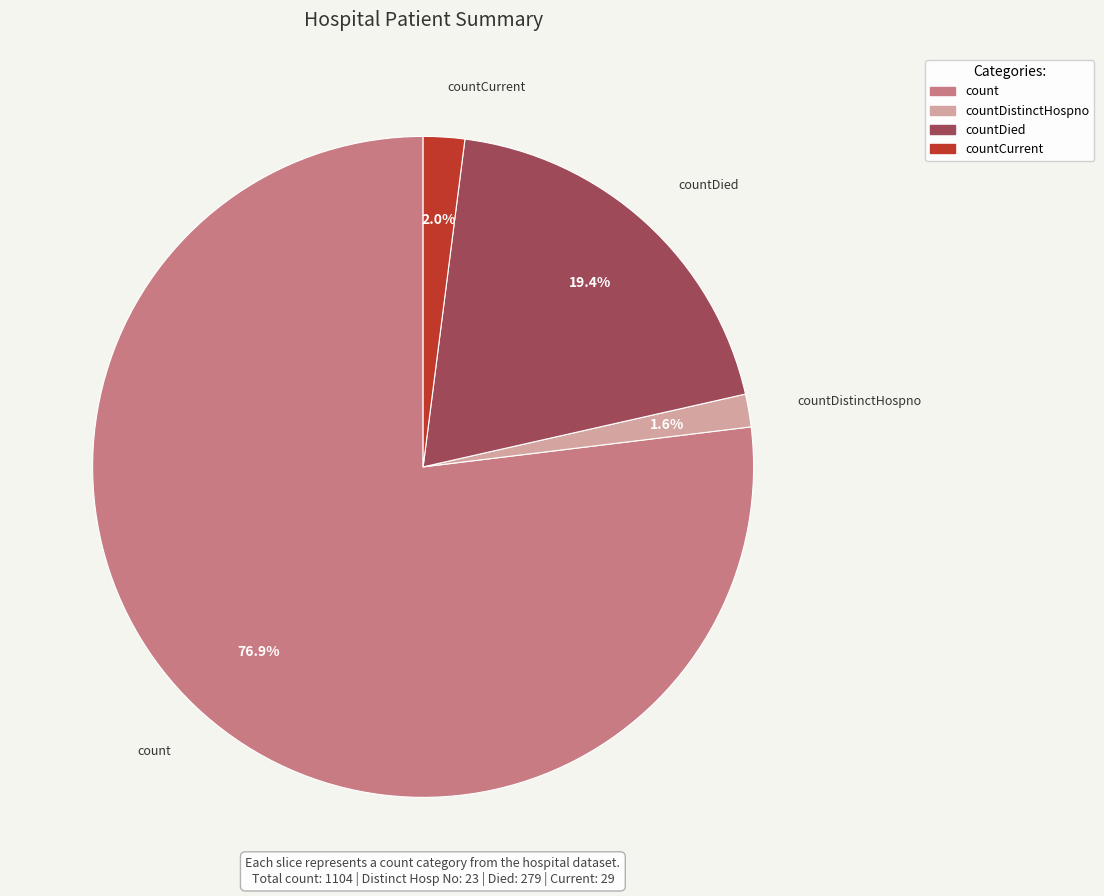

Is there a majority slice in this chart?

Yes